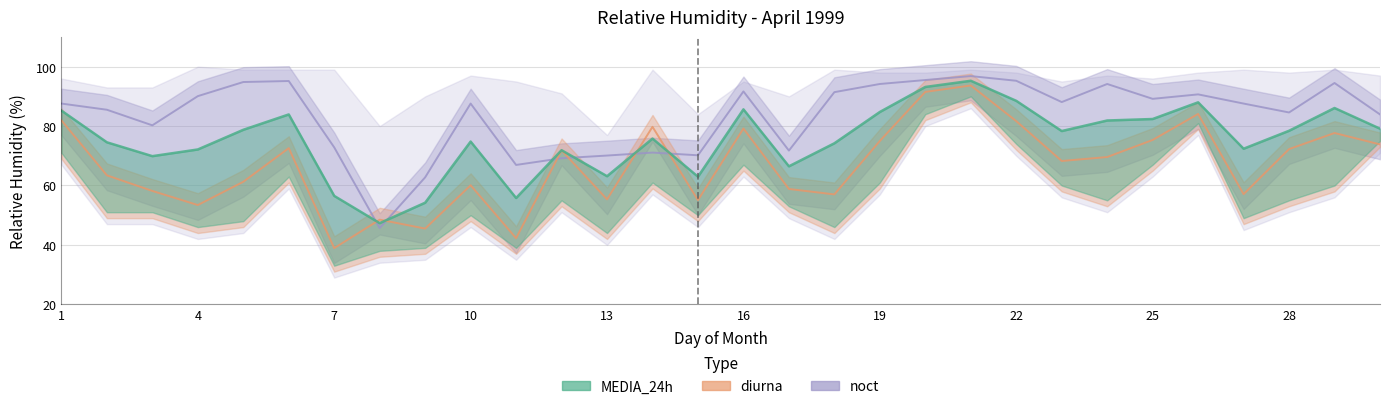

Is it true that diurna equals 81.7 at 22?

True